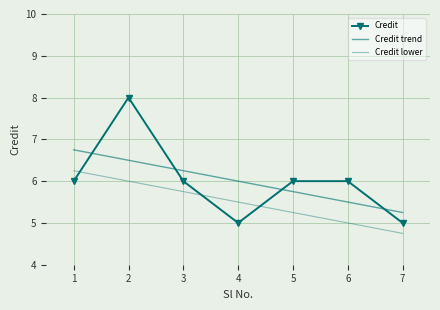

True or false: Credit lower has more than 2 points higher than both neighbors.

False